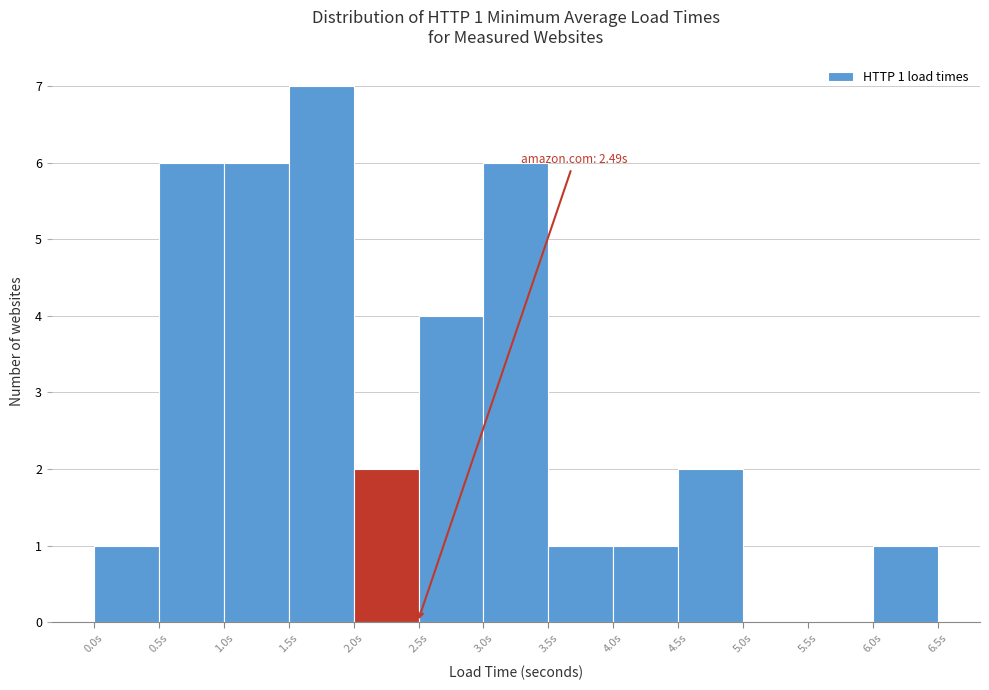

Over which range of the x-axis is the bar tallest?

1.5 to 2.0